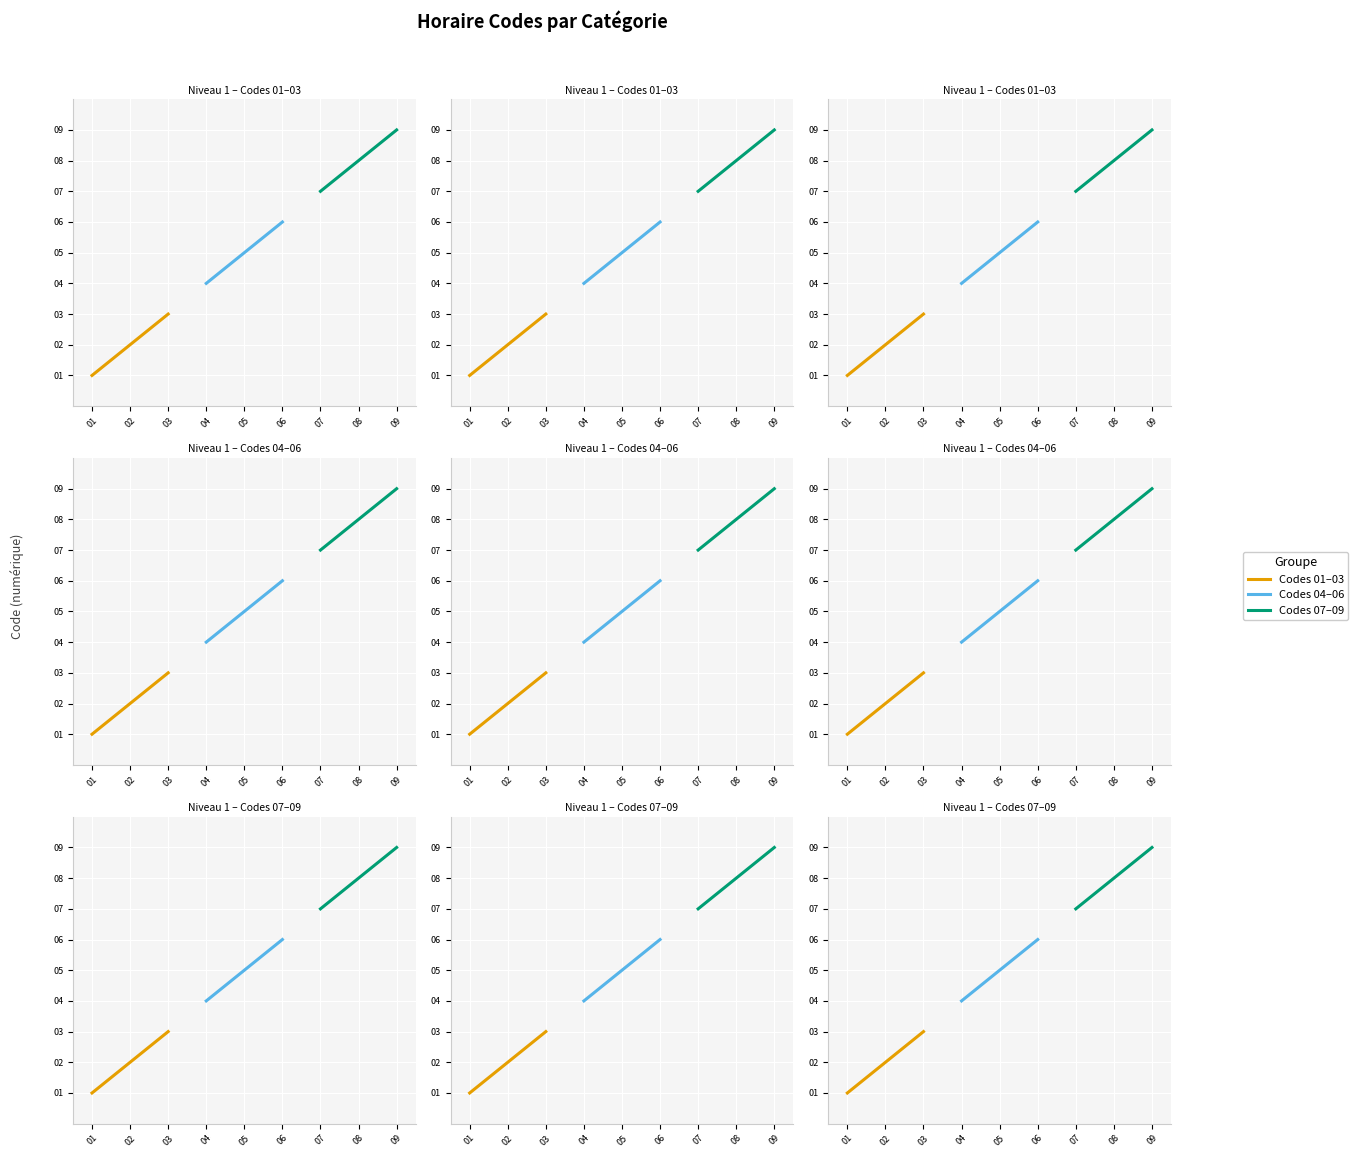

At how many categories does at least one series exceed 6?

3